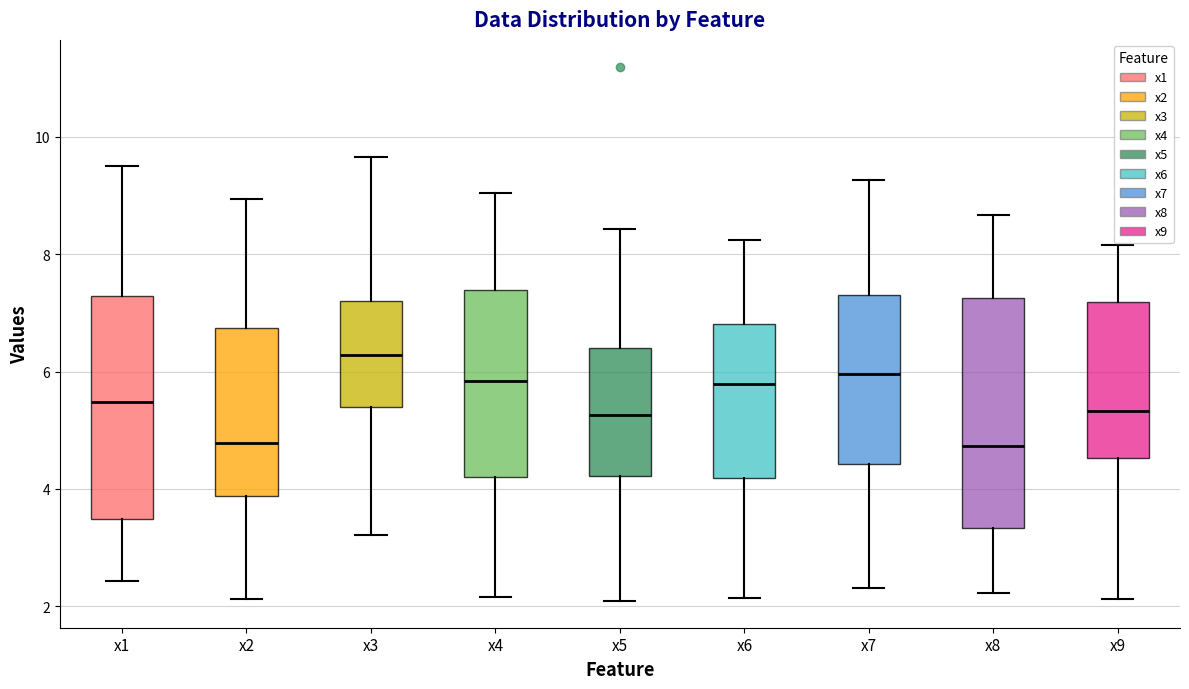

Which box has the highest median line?

x3